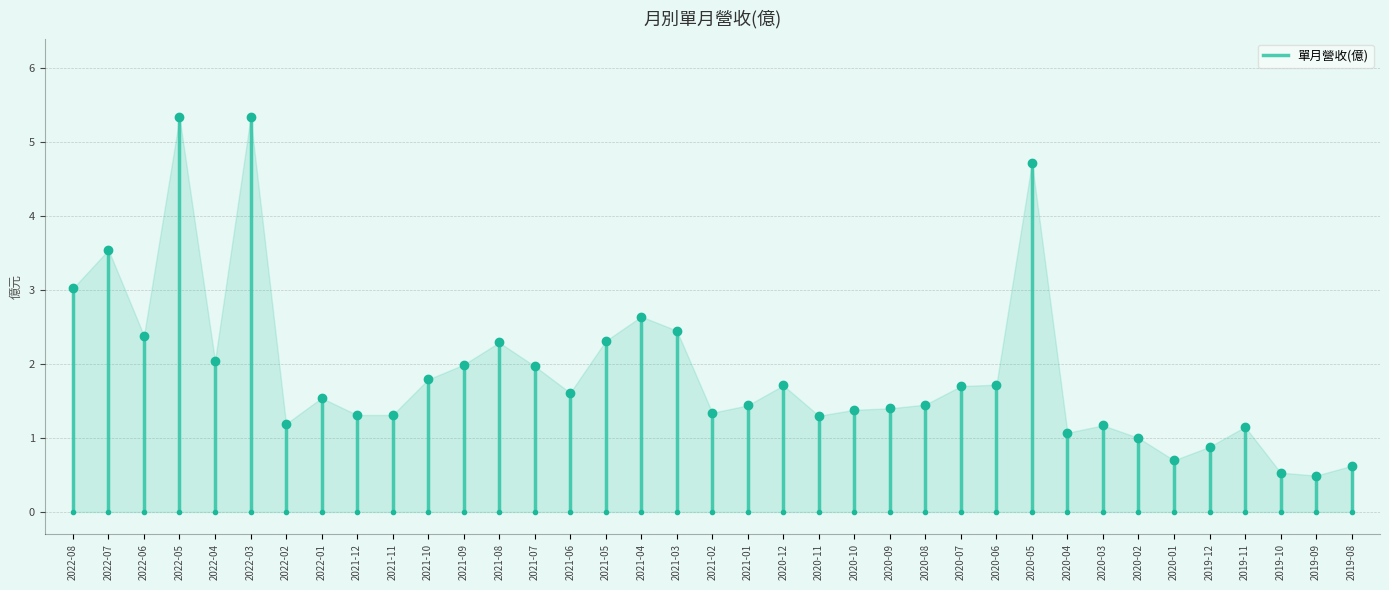

Between 2022-07 and 2022-08, which is larger?

2022-07